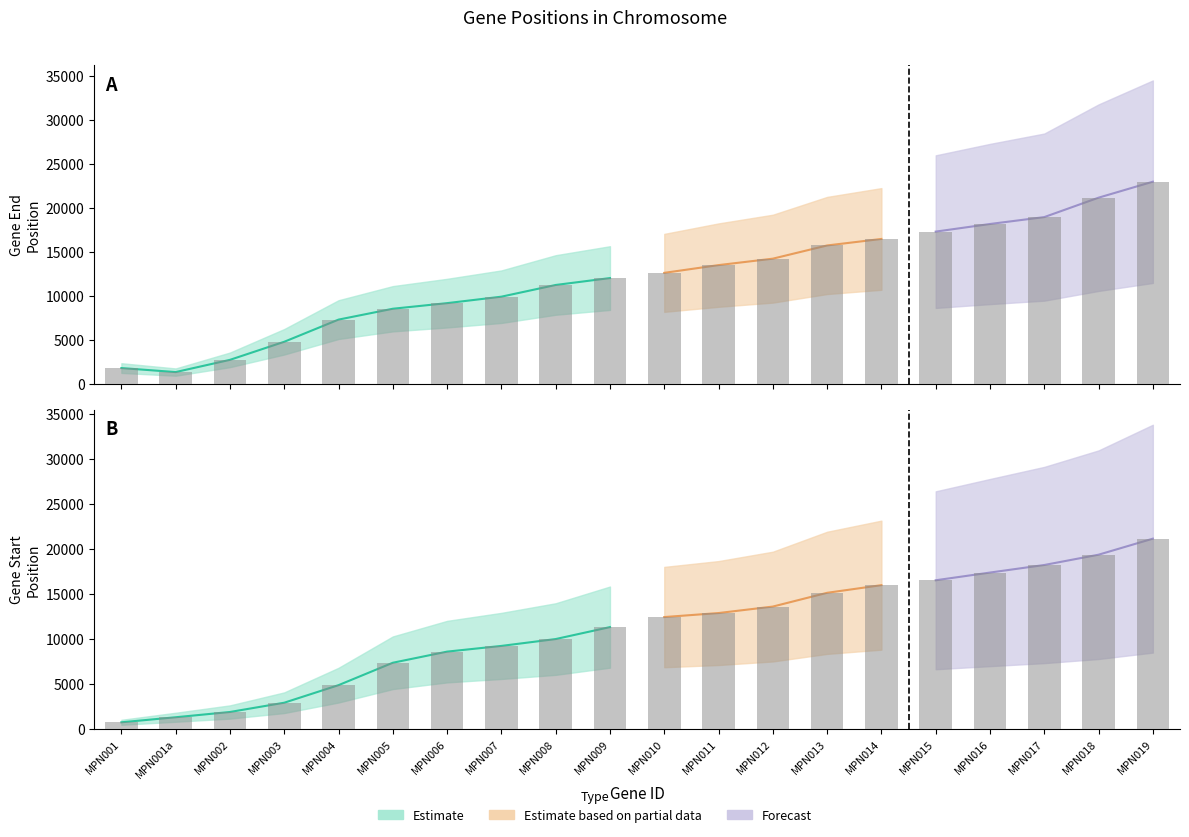

True or false: End has a value of 4822 at MPN003.

True